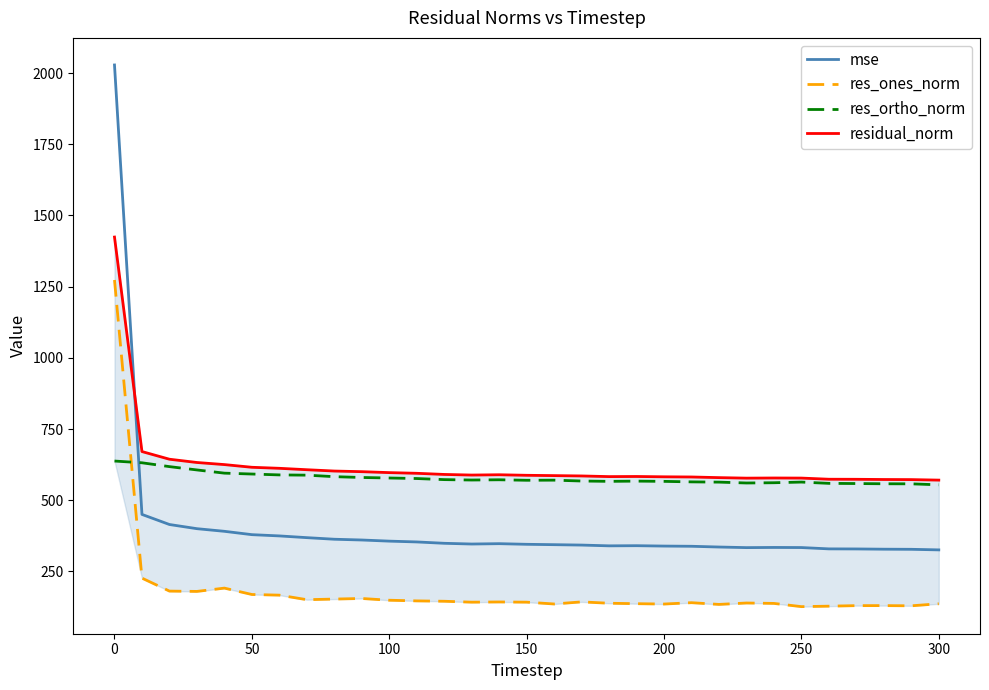

True or false: res_ortho_norm and residual_norm cross at least once.

False